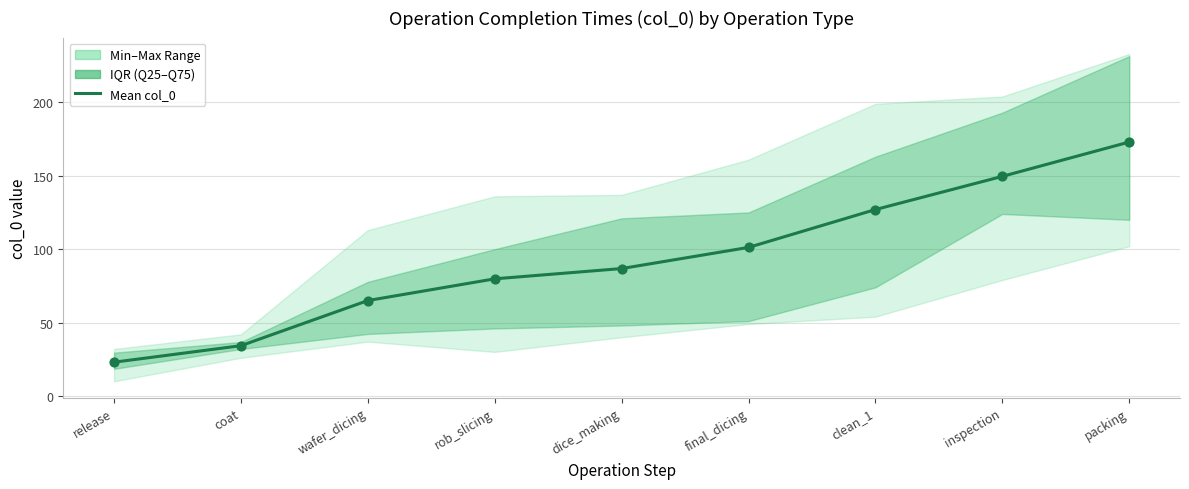

Which has a higher value, wafer_dicing or clean_1?

clean_1